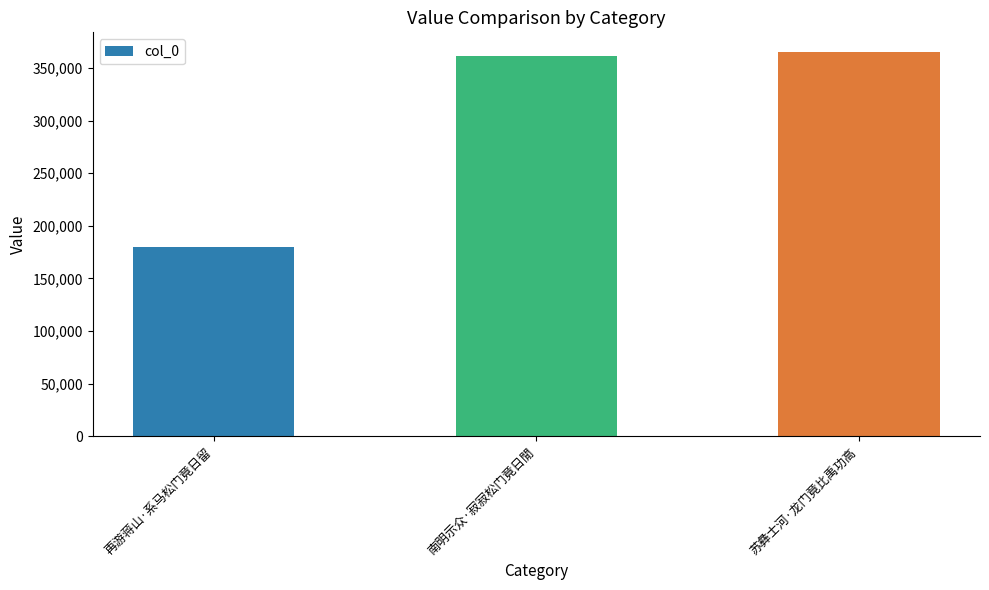

Where is the data nearest to the value 272752?

南明示众·寂寂松门竟日閒